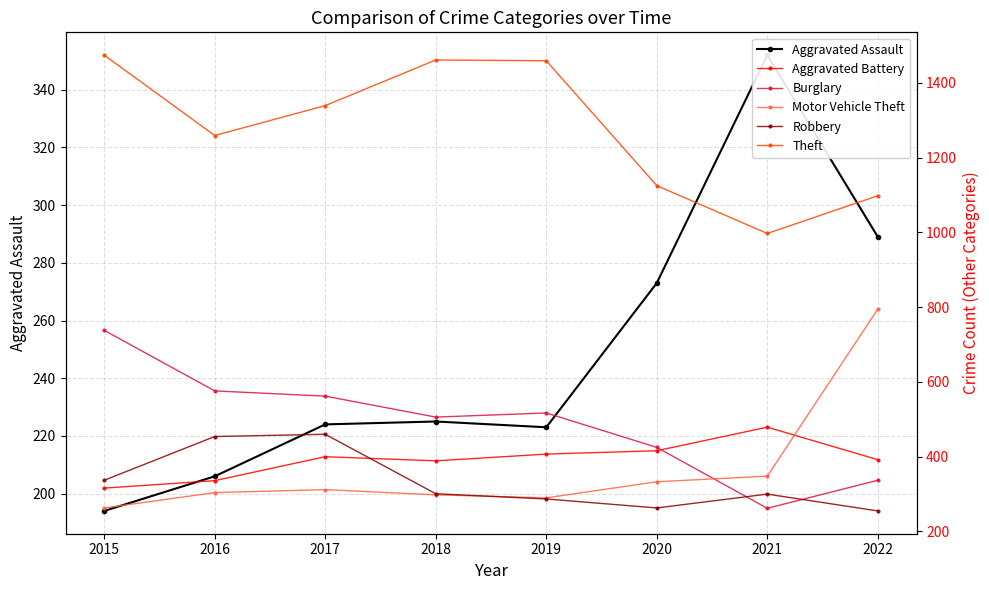

What is the approximate value of Aggravated Battery at 2018, to the nearest 5?

390